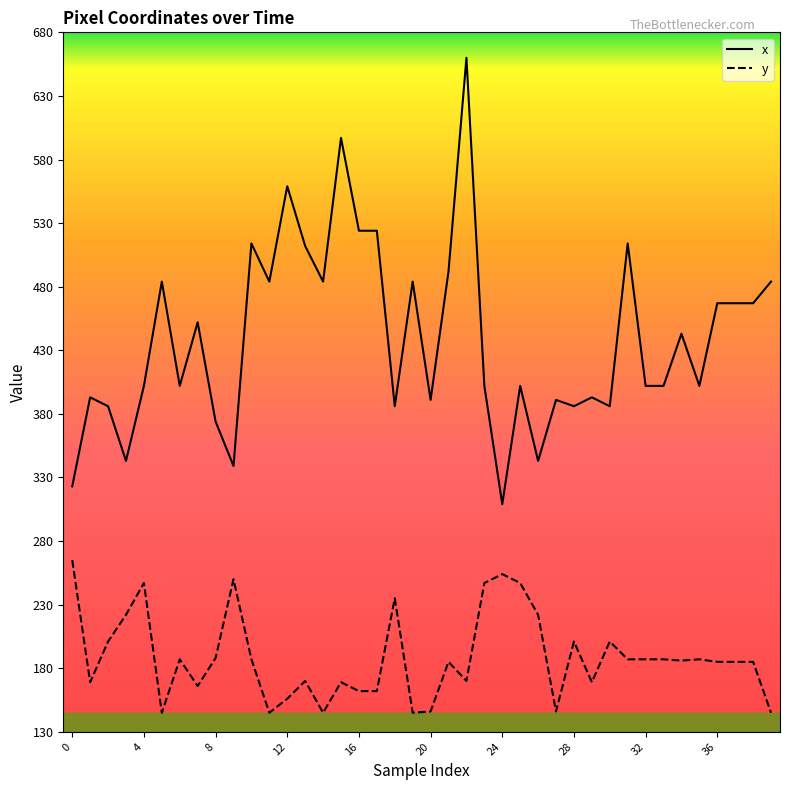

Does the chart display data point markers on the line(s)?

No